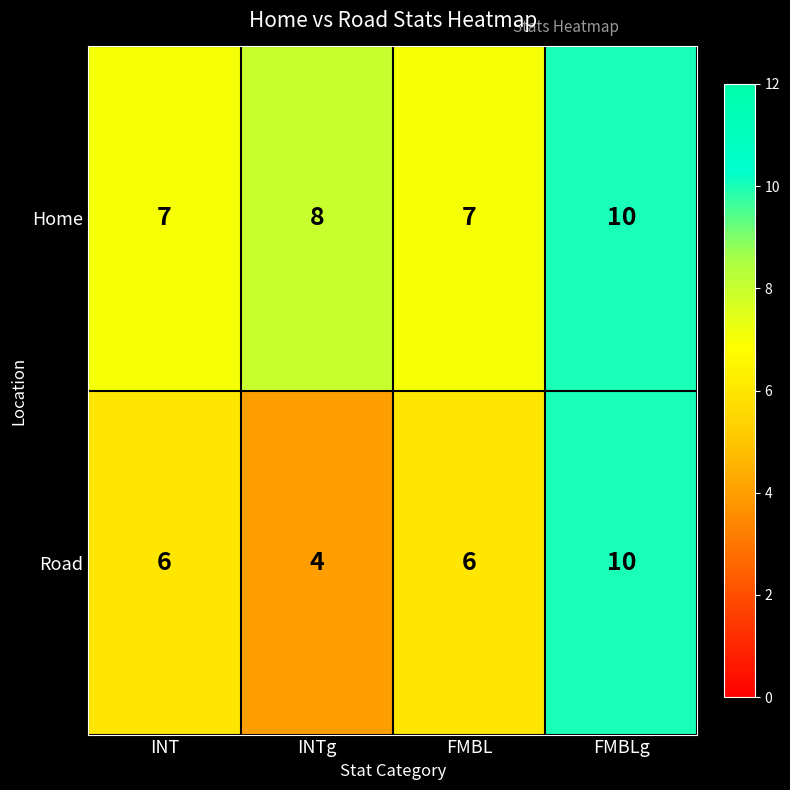

List the series in order of their overall mean, highest first.

Home, Road